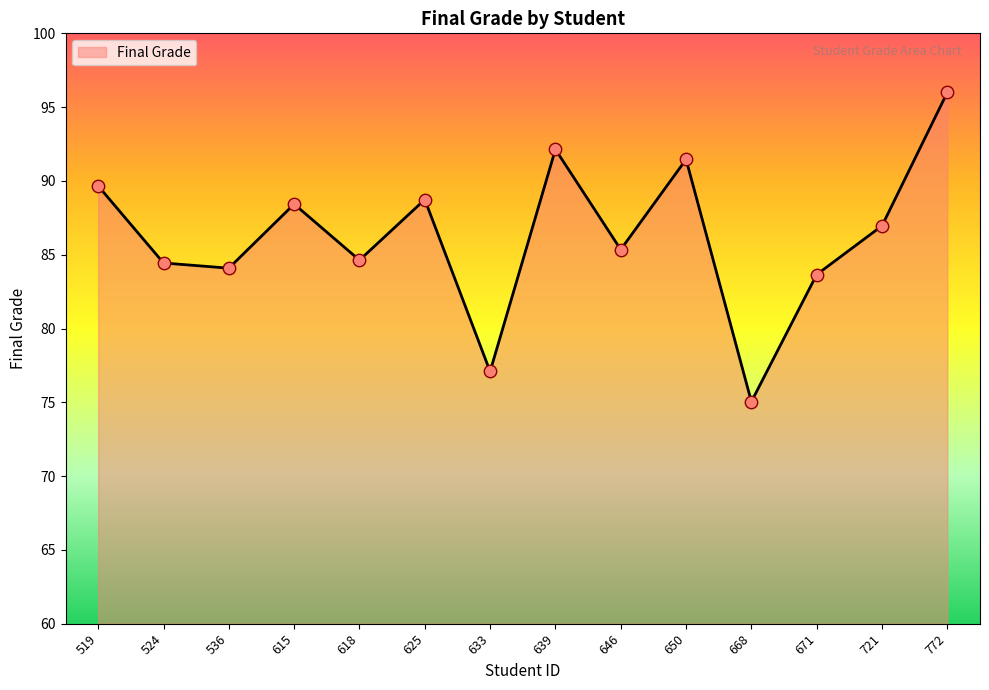

What is the change in value from 625 to 668?

-13.7